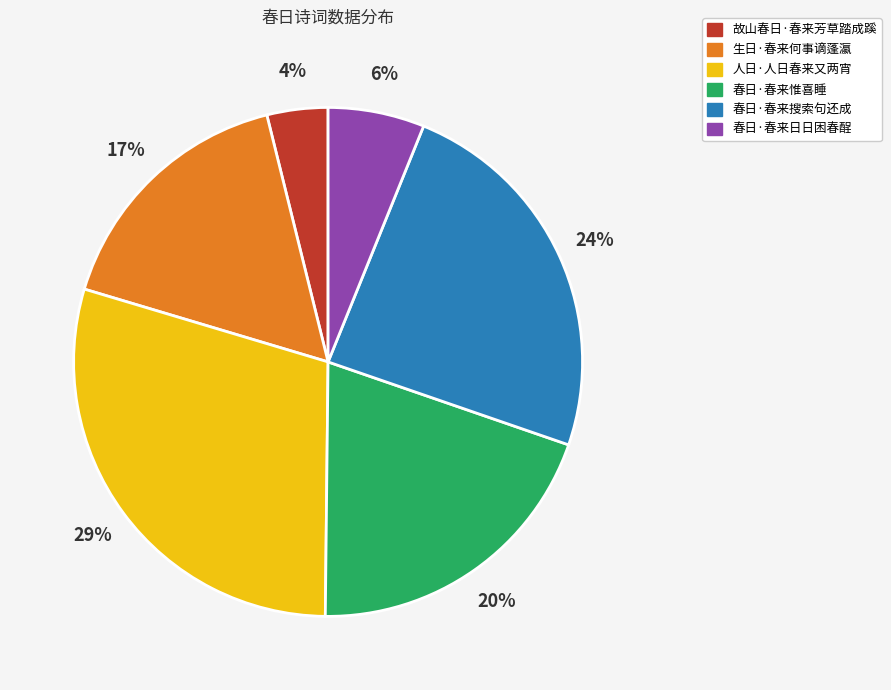

To the nearest percent, what is the difference between the 春日·春来惟喜睡 and 春日·春来日日困春酲 slice percentages?

14%